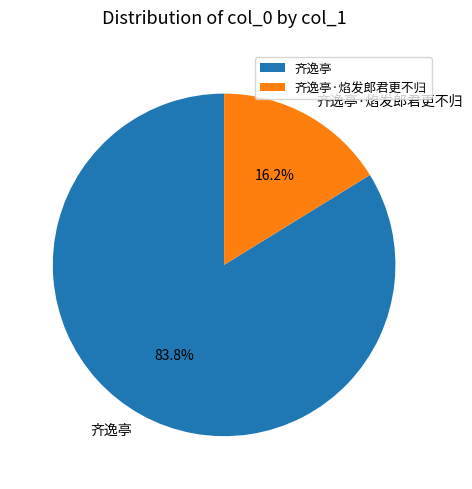

Which has a higher value, 齐逸亭·焰发郎君更不归 or 齐逸亭?

齐逸亭